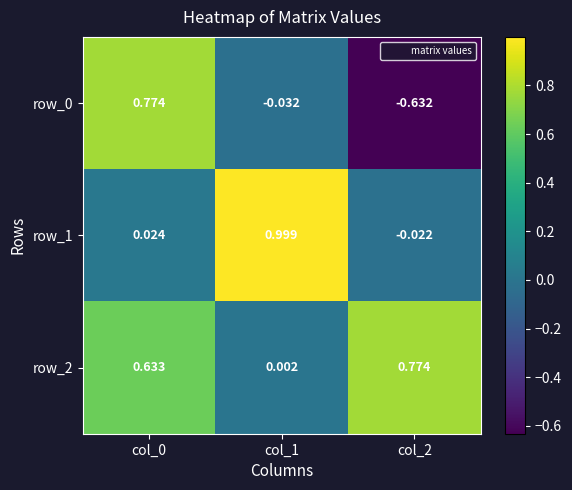

Is the value of row_0 at col_0 greater than the value of row_2 at col_0?

Yes